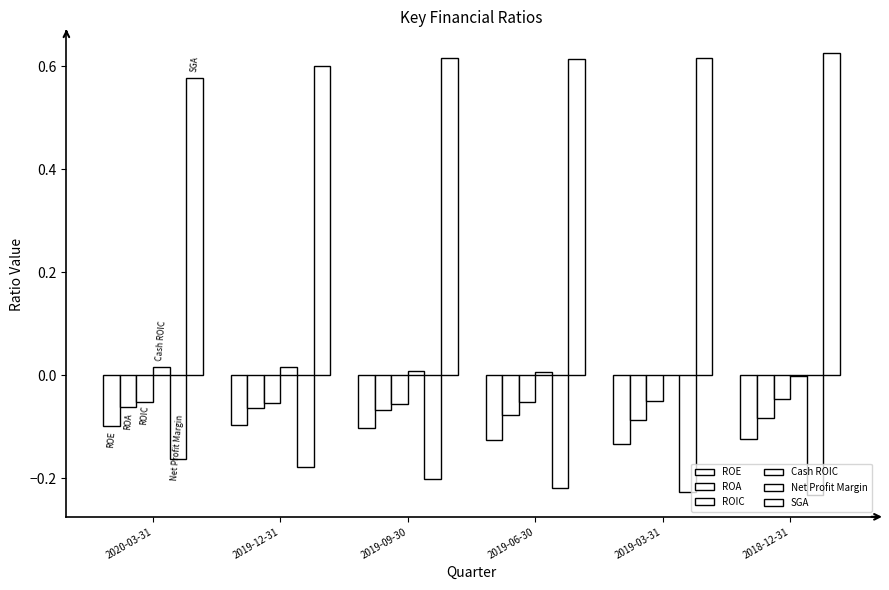

What is the average value of the Net Profit Margin series?

-0.2